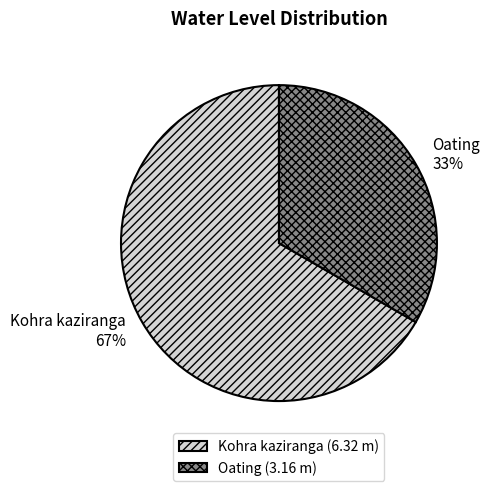

Rank the categories by value from lowest to highest.

Oating, Kohra kaziranga